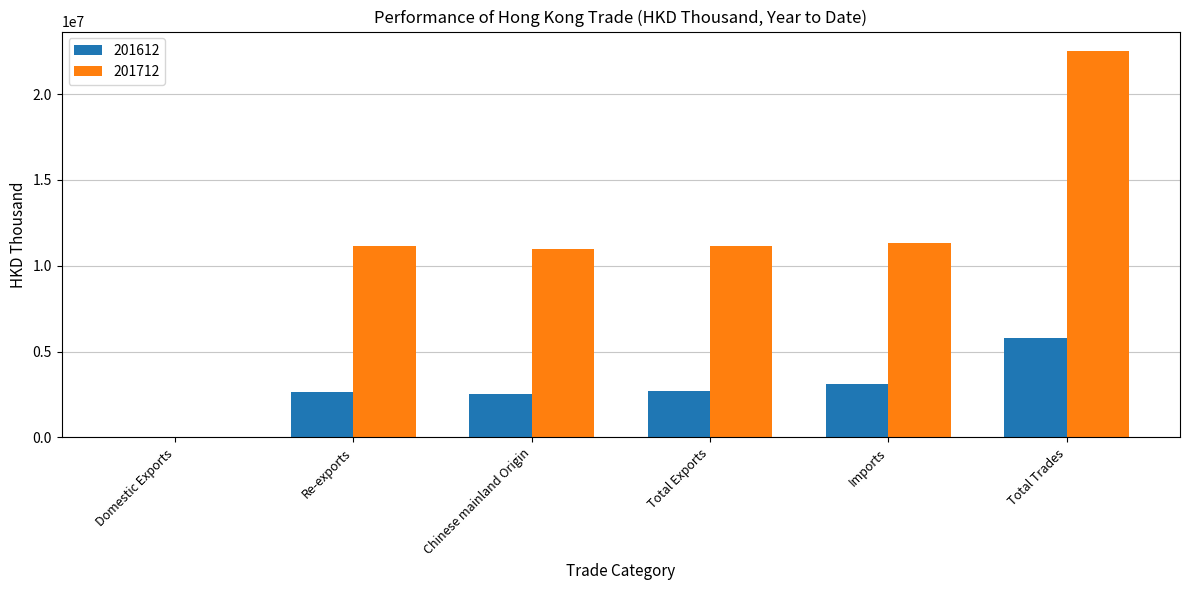

What is the total value across all series at Total Exports?

13876738.2